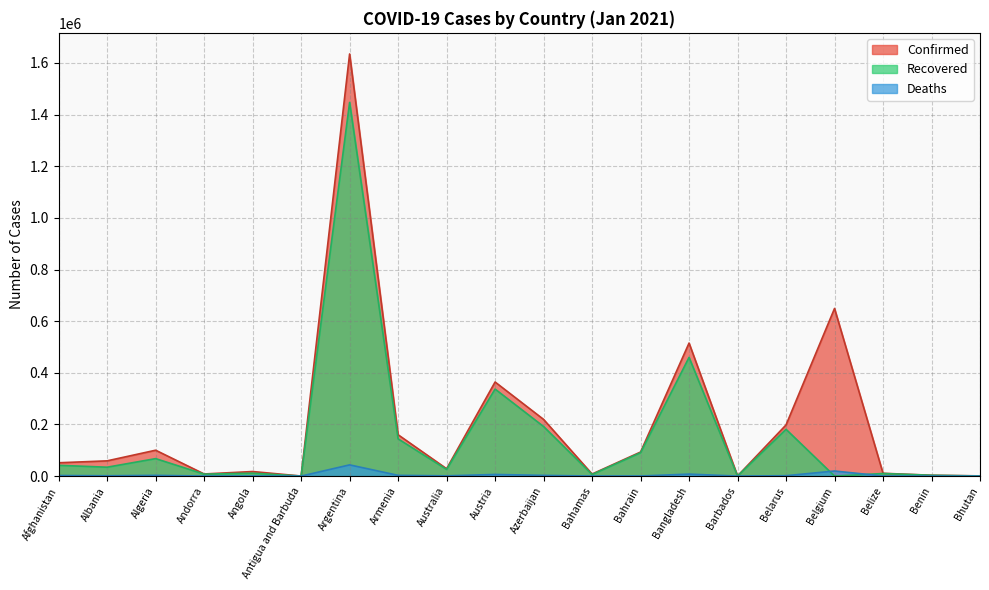

How many categories are shown in the chart?

20